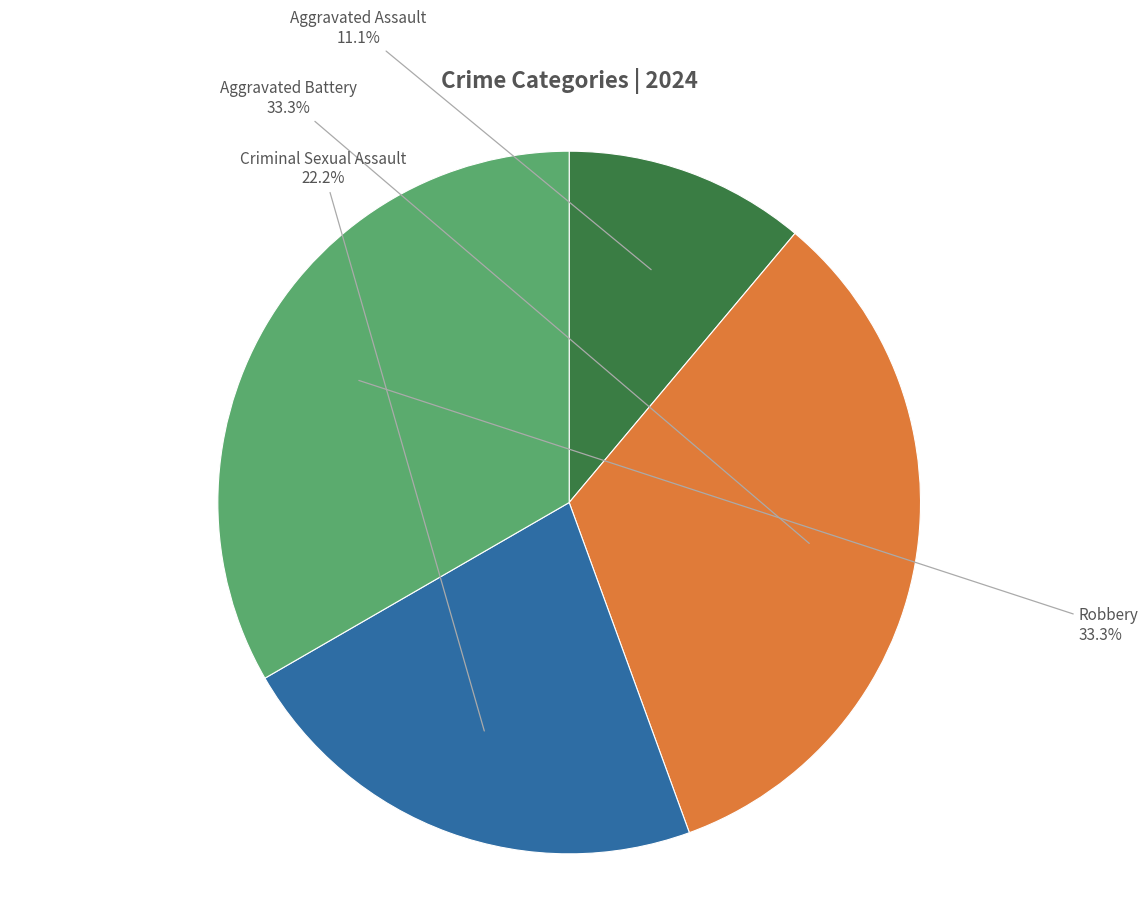

Count the number of slices in the pie.

4